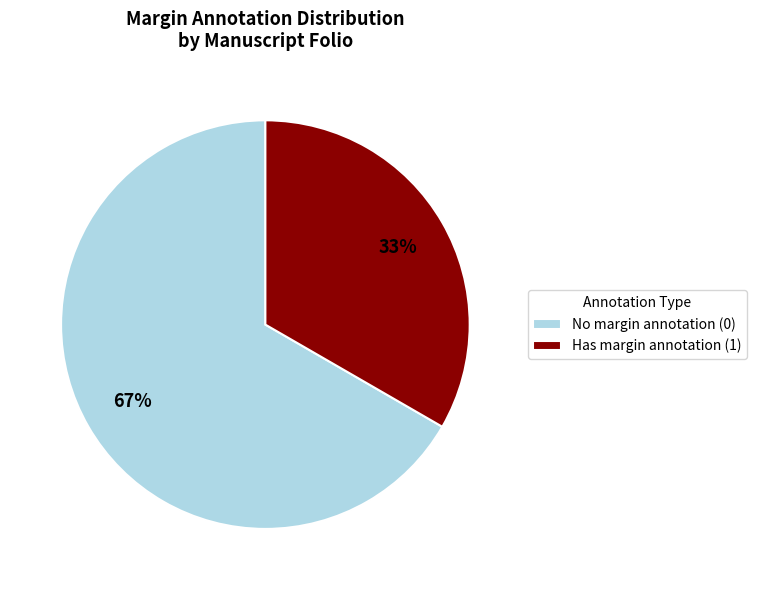

To the nearest percent, what is the average slice percentage?

50%